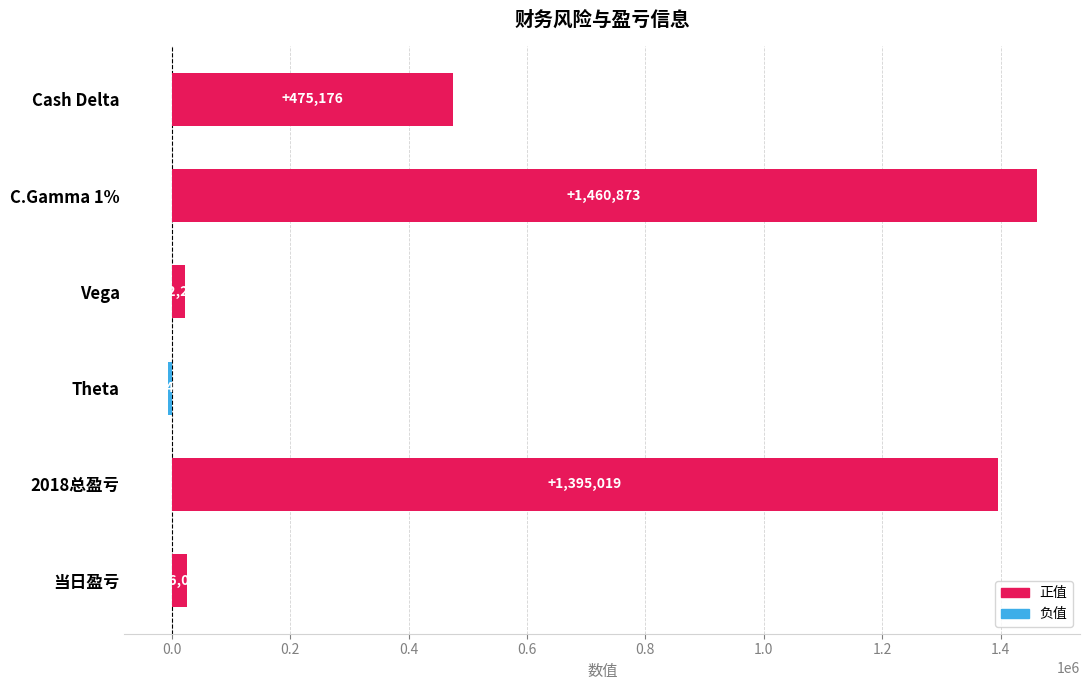

The value at Vega is 22220. True or false?

True